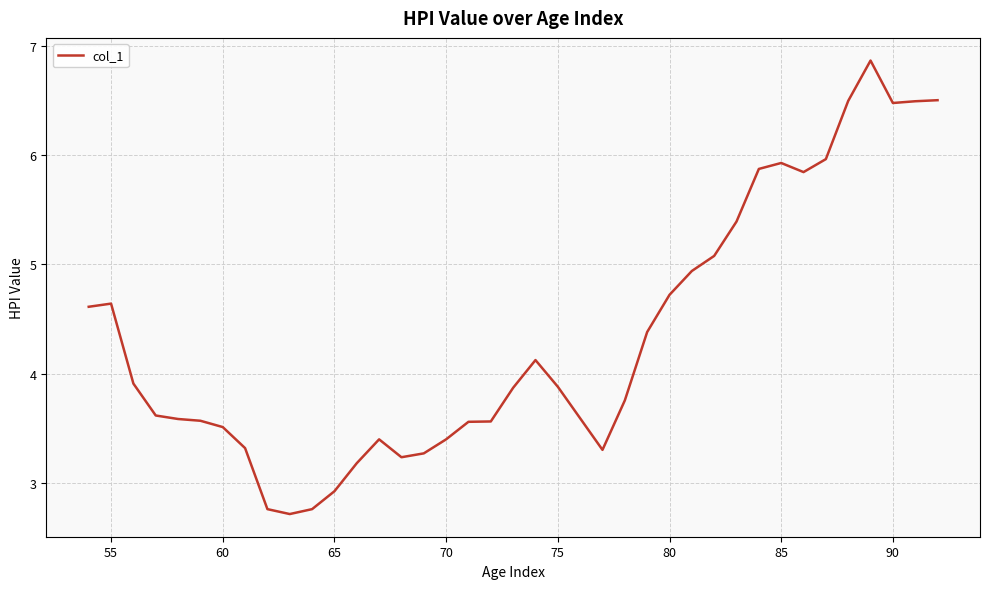

What is the maximum value shown in the chart?

6.9